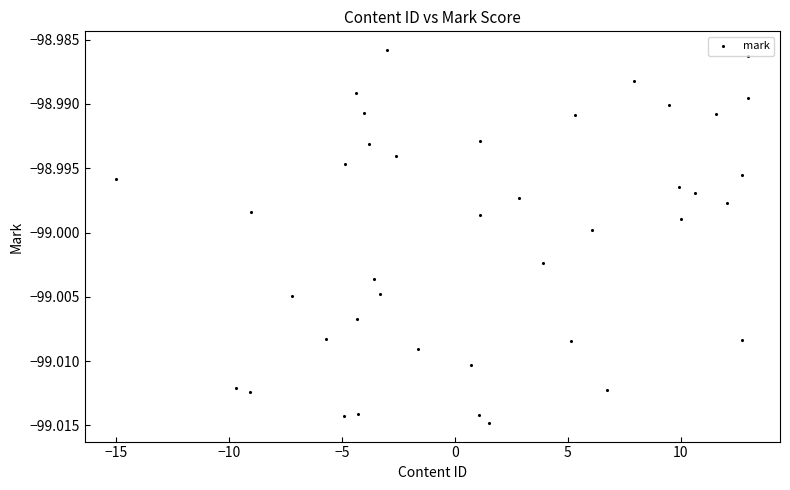

What is the range of X values (max minus min)?

28.0